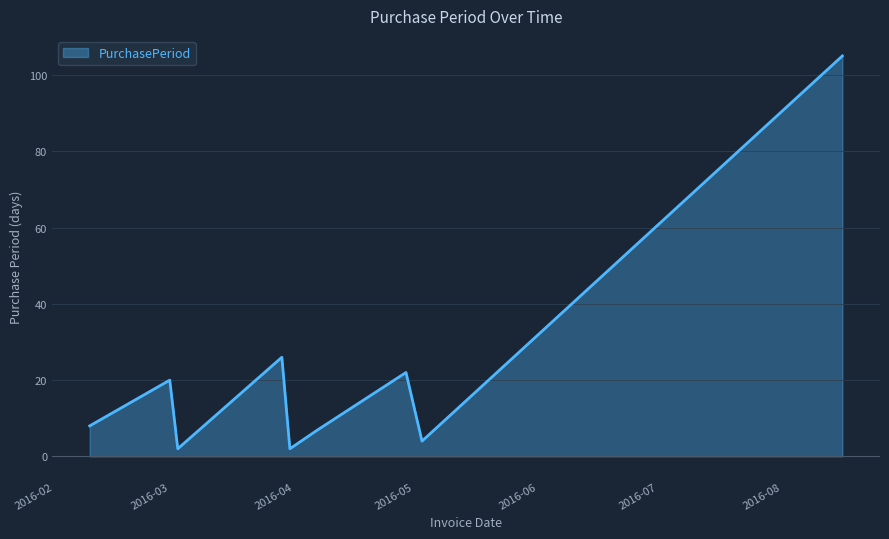

What is the difference between the maximum and minimum values?

103